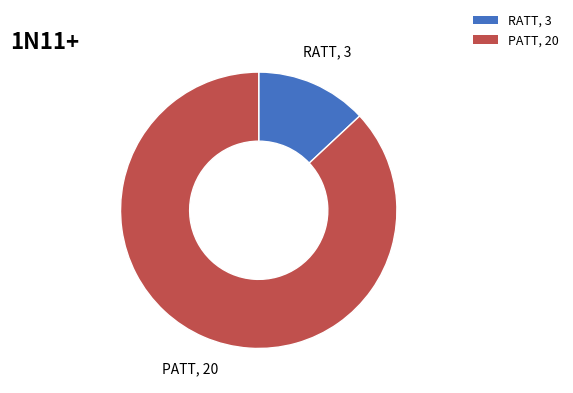

True or false: PATT accounts for 87% of the total.

True